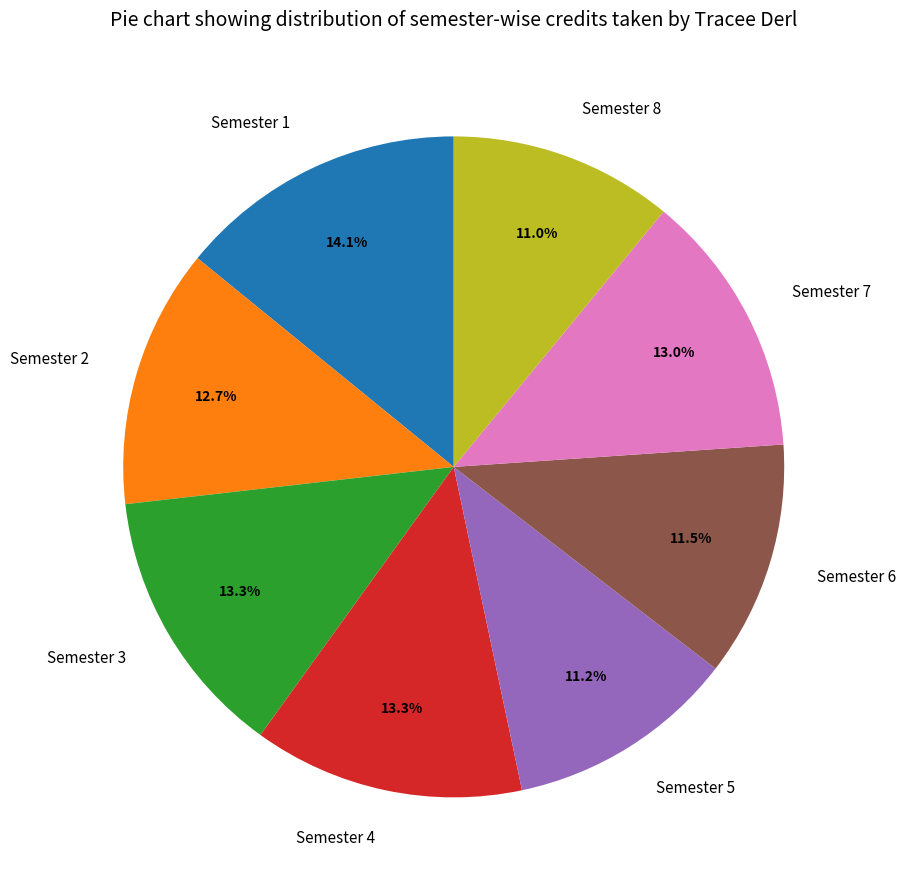

Which category has the biggest portion of the pie?

Semester 1